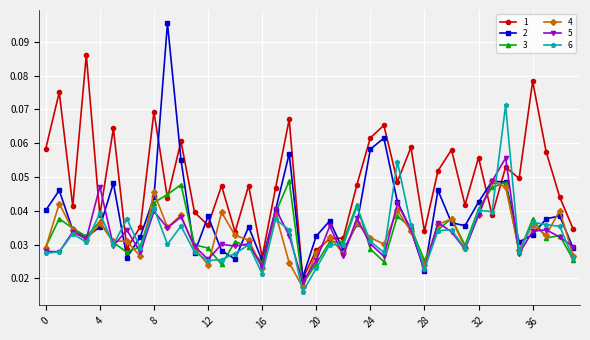

Count the 5 values in the range 0 to 1.

40